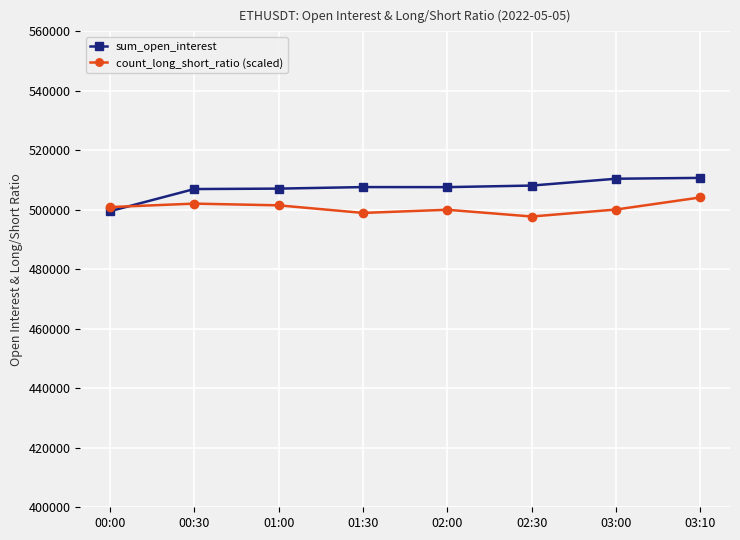

What is the total value across all series at 02:30?

1005917.2